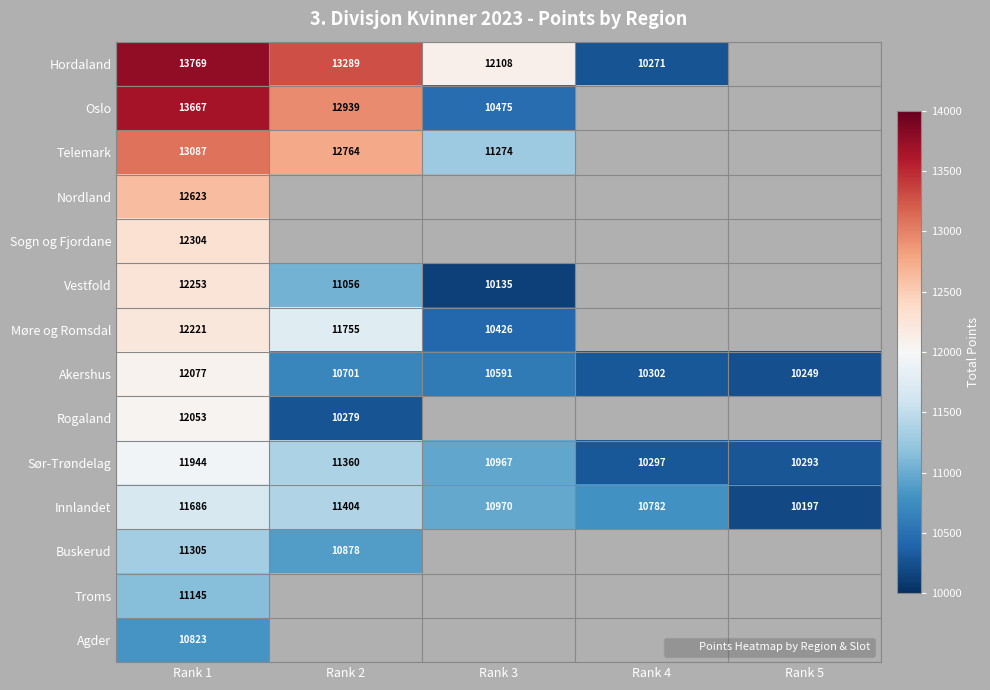

What value does the Sør-Trøndelag series have at Rank 5?

10293.0